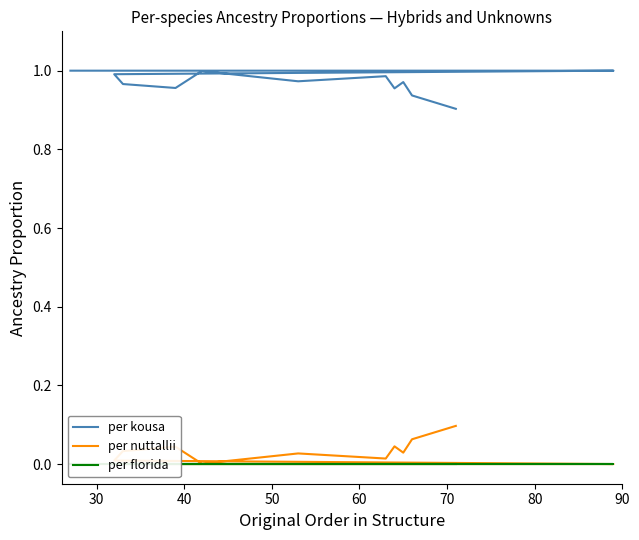

What is the greatest value displayed?

1.0